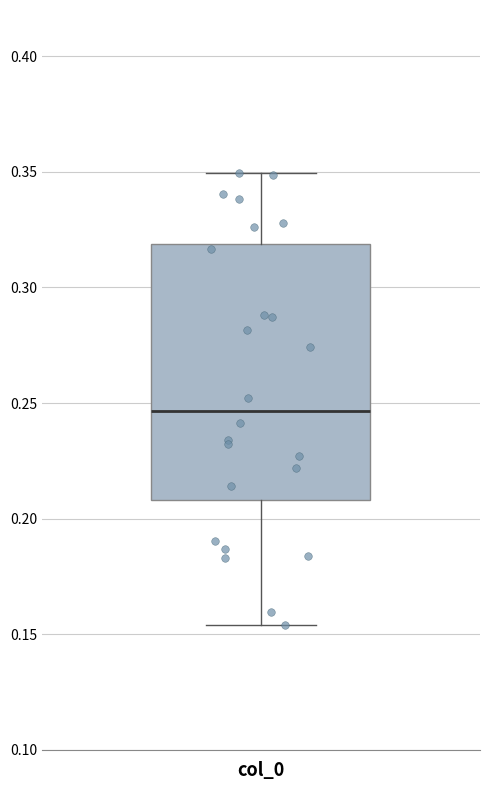

Transcribe this box plot: give where the median line is, the range the box spans, and where the two whiskers end, as read against the y-axis. The values are not printed on the chart, so give them approximately, as read against the axis.

median 0.245, box 0.210 to 0.320, whiskers 0.155 to 0.350